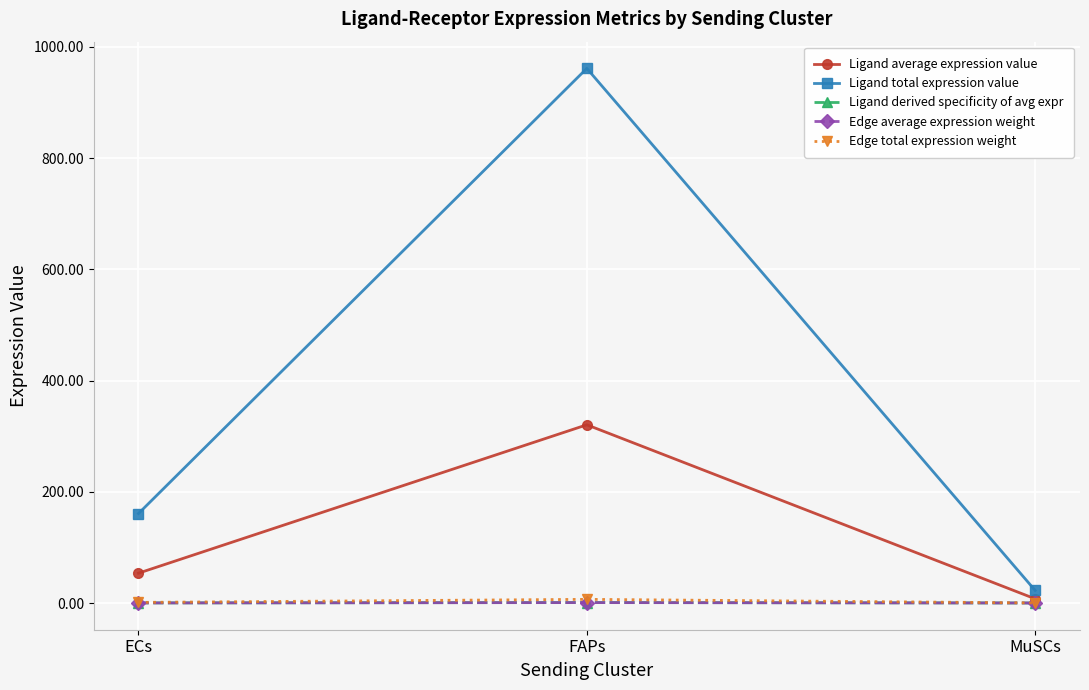

Which category has the highest value in the Ligand total expression value series?

FAPs